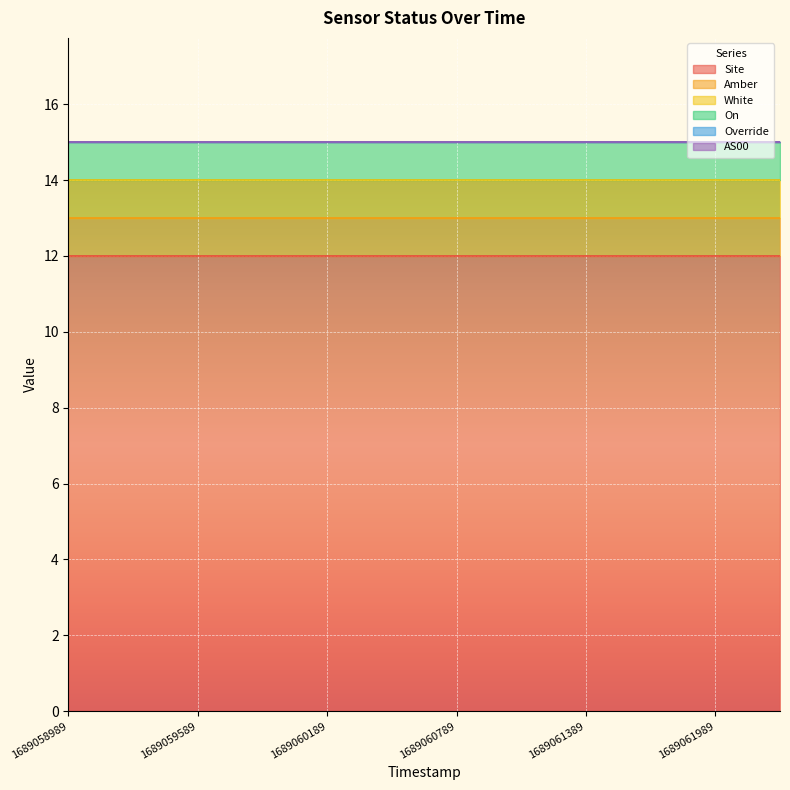

At how many categories does at least one series exceed 0?

12